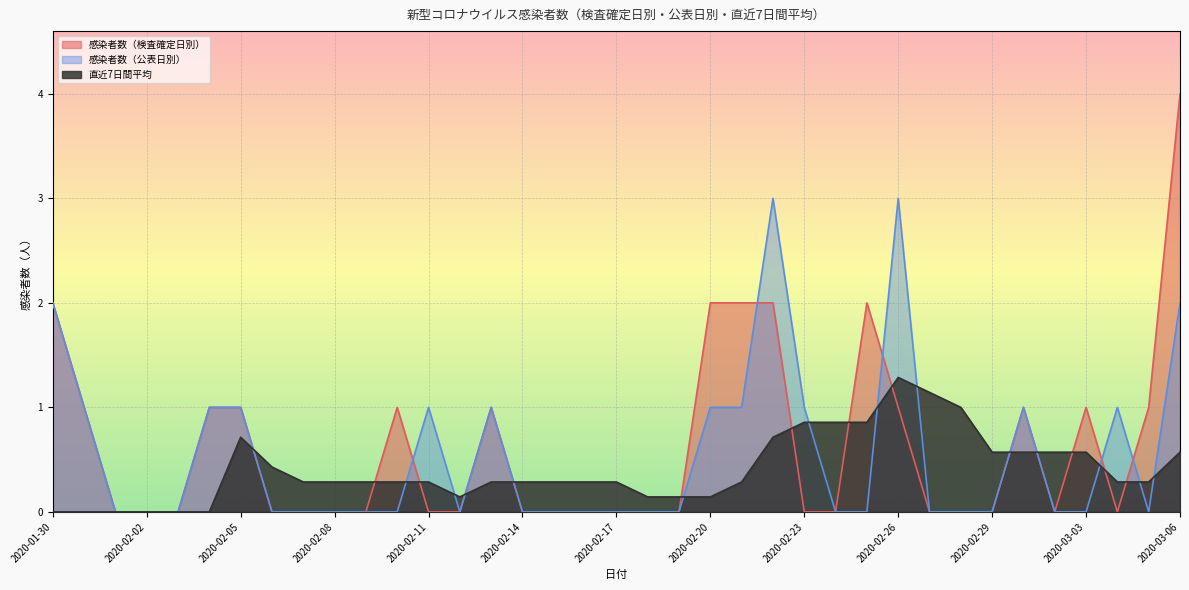

At which category does 感染者数（検査確定日別） reach its first local valley?

2020-03-02